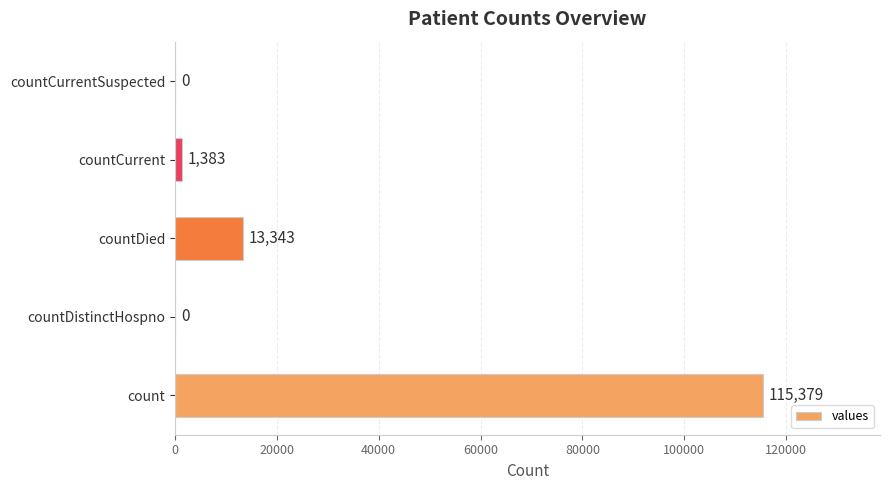

What is the sum of the values at countDistinctHospno and countCurrent?

1383